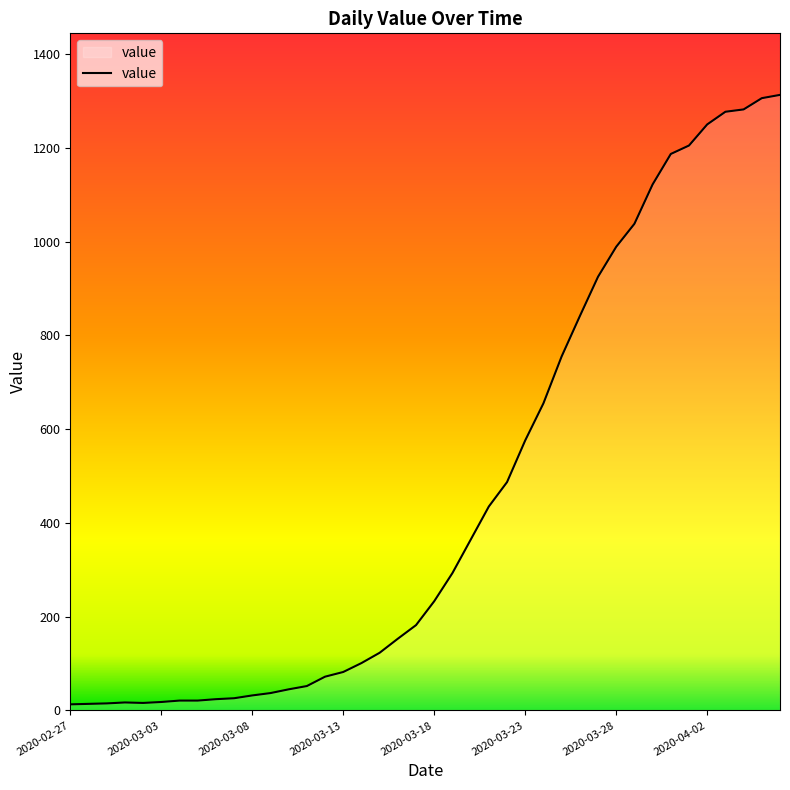

What is the greatest value displayed?

1313